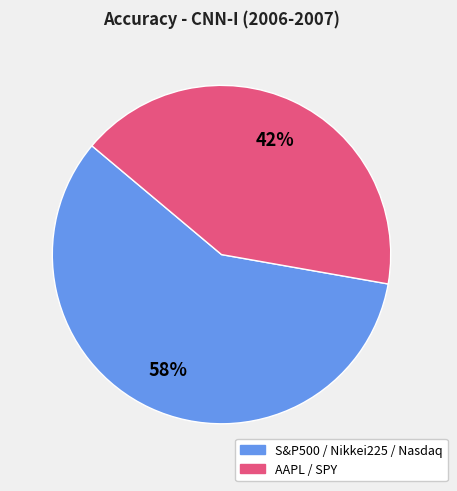

To the nearest percent, what is the average slice percentage?

50%